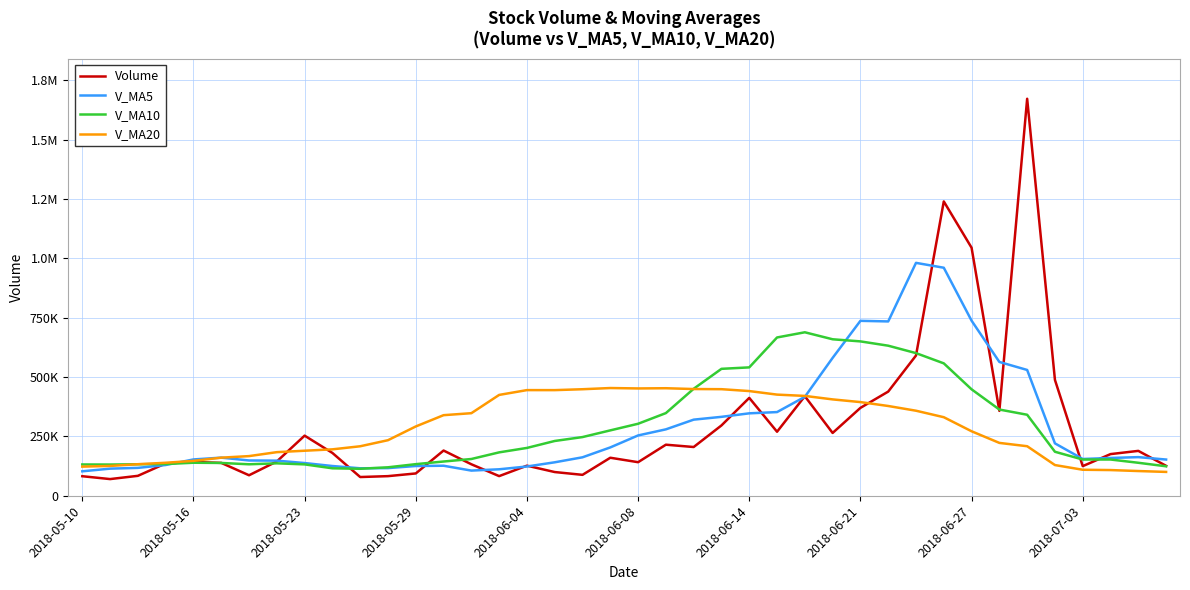

Is this an area chart (filled region under the line)?

No